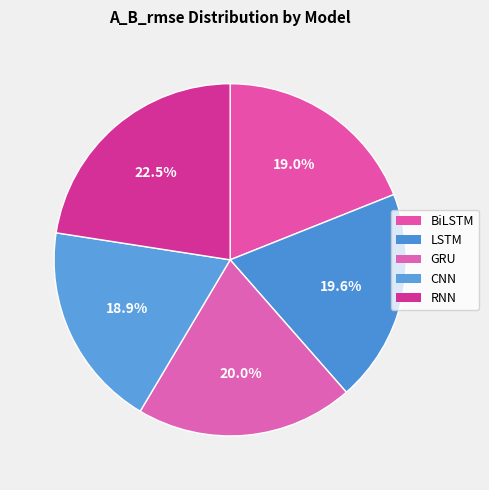

To the nearest percent, what is the difference between the RNN and GRU slice percentages?

3%